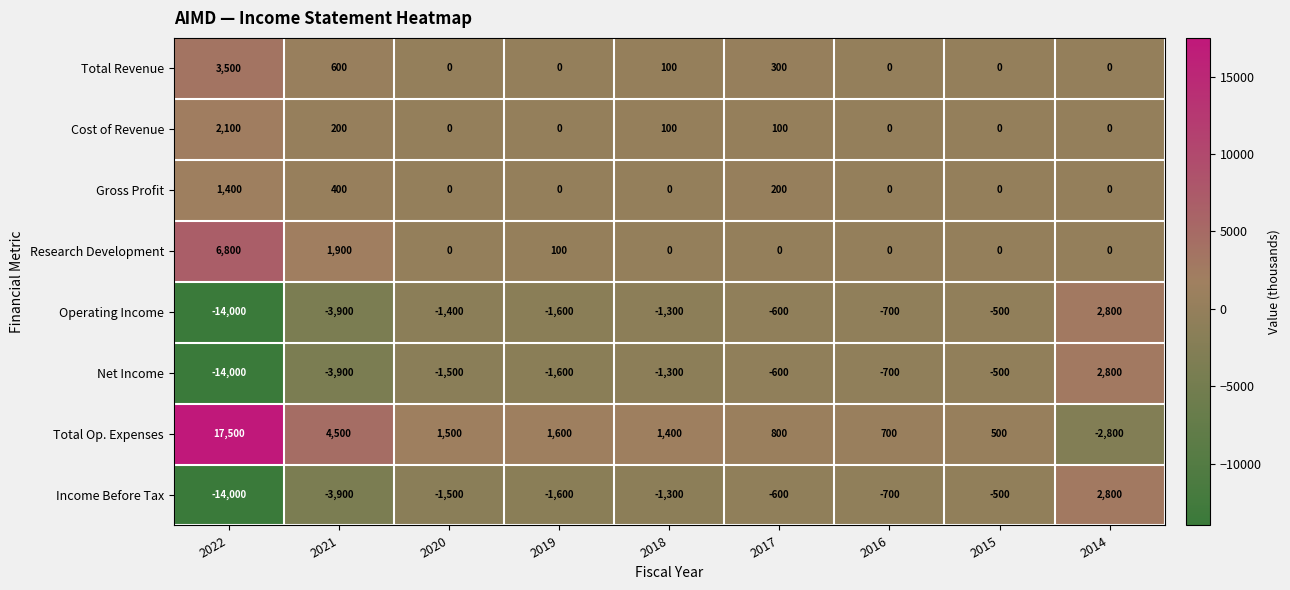

The value of Research Development at 2021 is 1900. True or false?

True